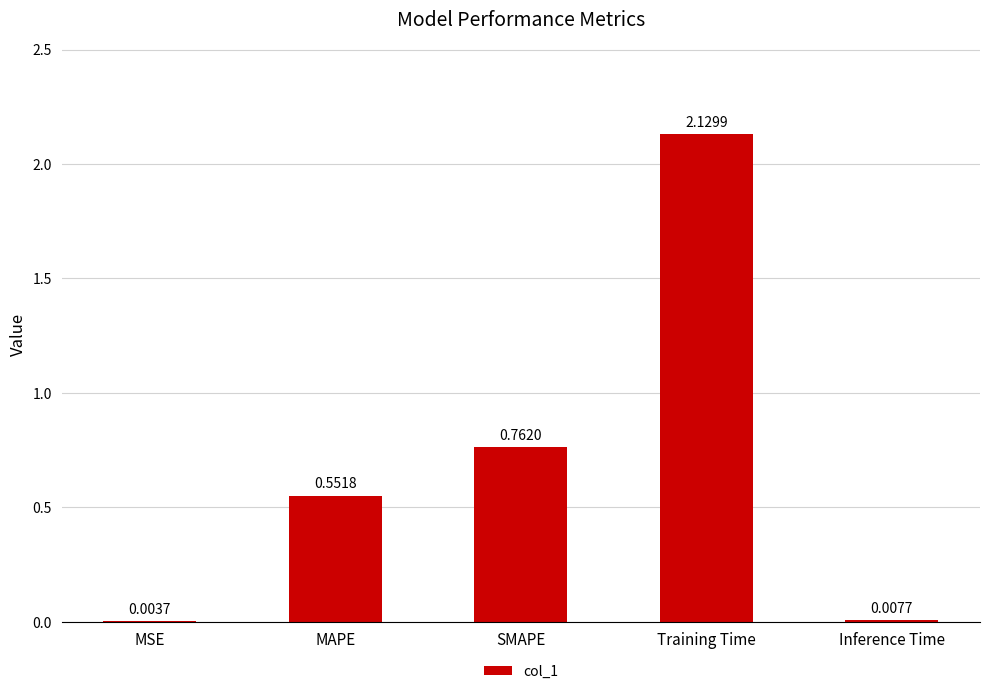

What is the change in value from MAPE to SMAPE?

+0.2